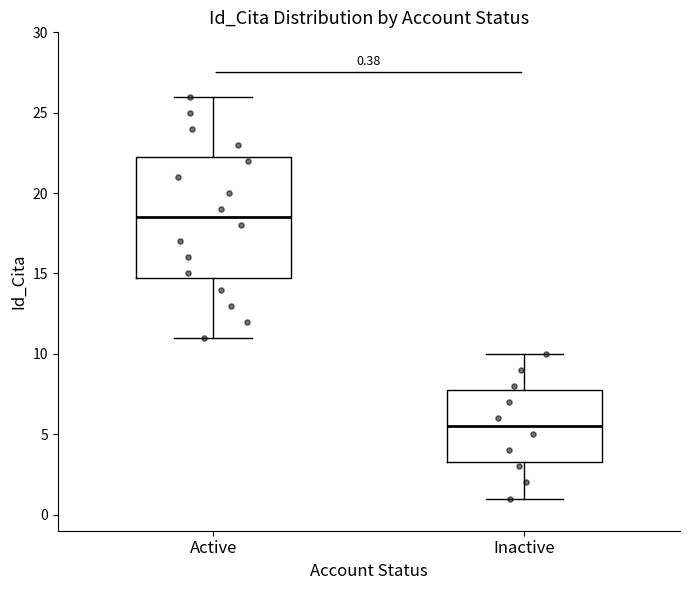

Which box is the tallest, from its lower edge to its upper edge?

Active